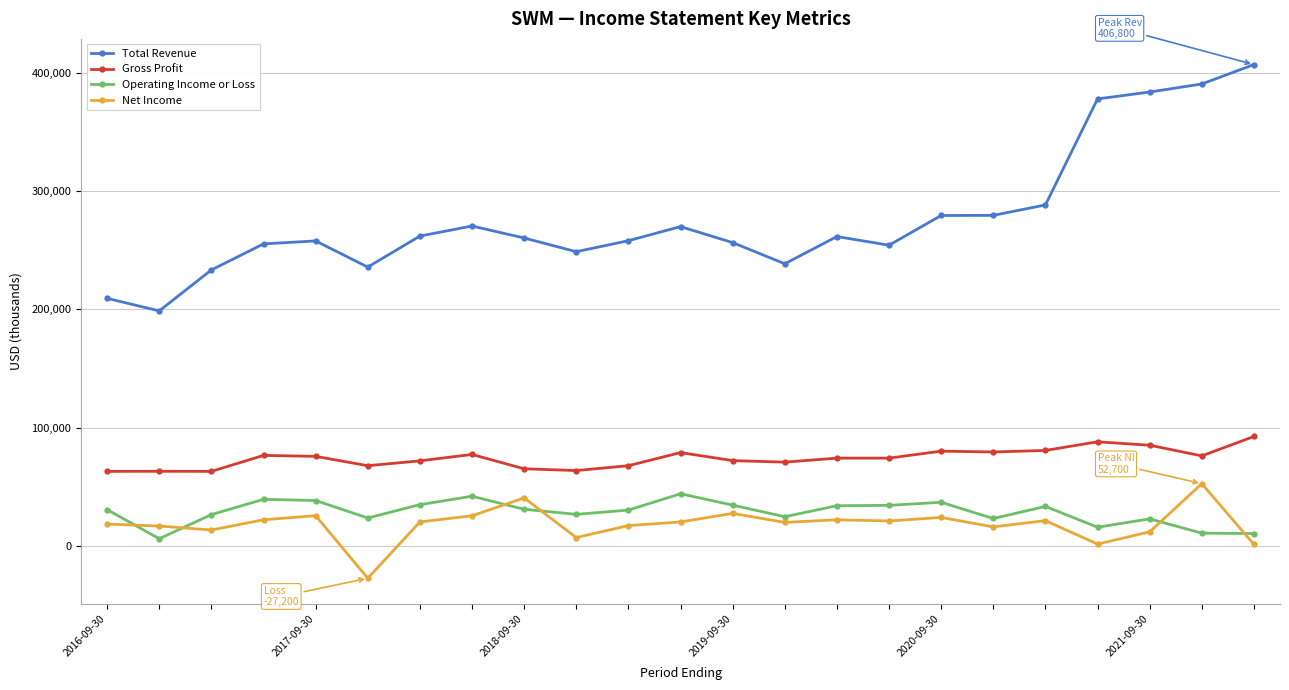

What is the highest value of the Net Income series?

52700